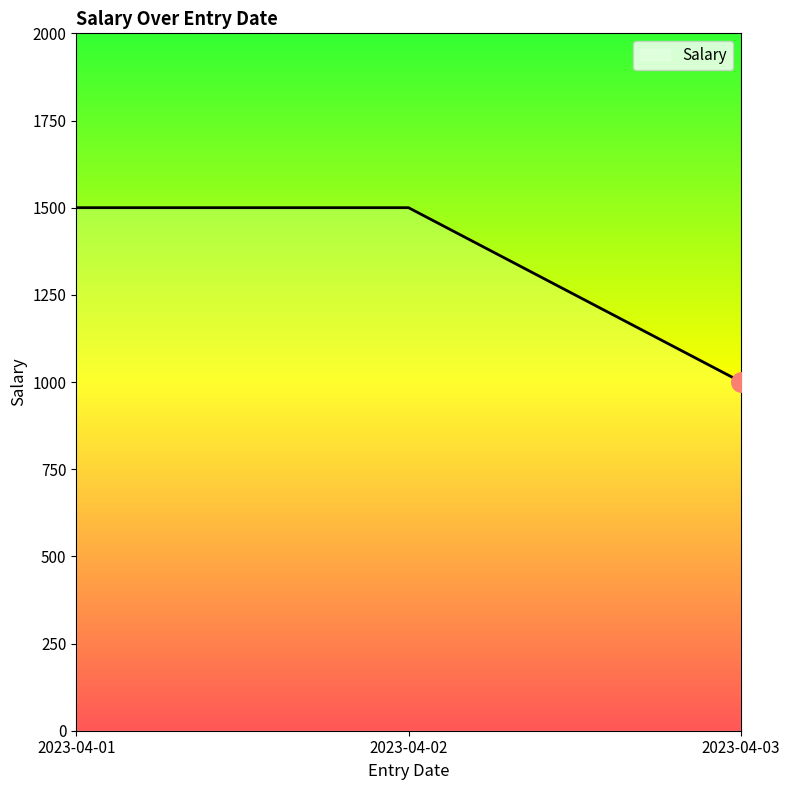

What is the greatest value displayed?

1500